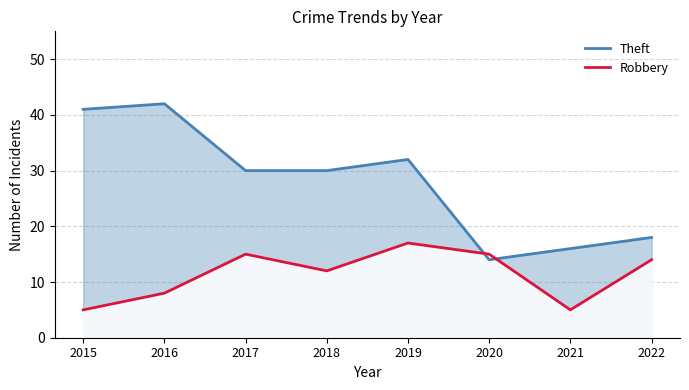

In Robbery, how many points are lower than both neighbors (excluding endpoints)?

2